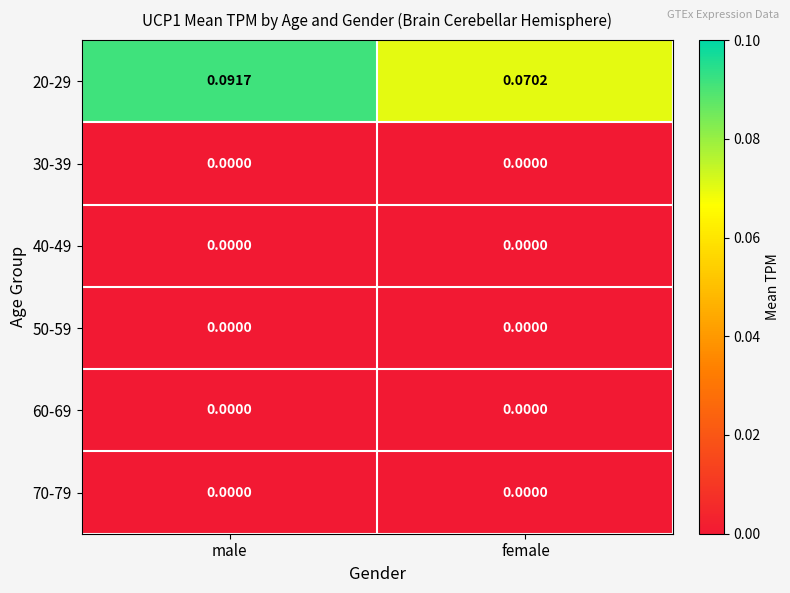

Which category has the lowest value in the 20-29 series?

female